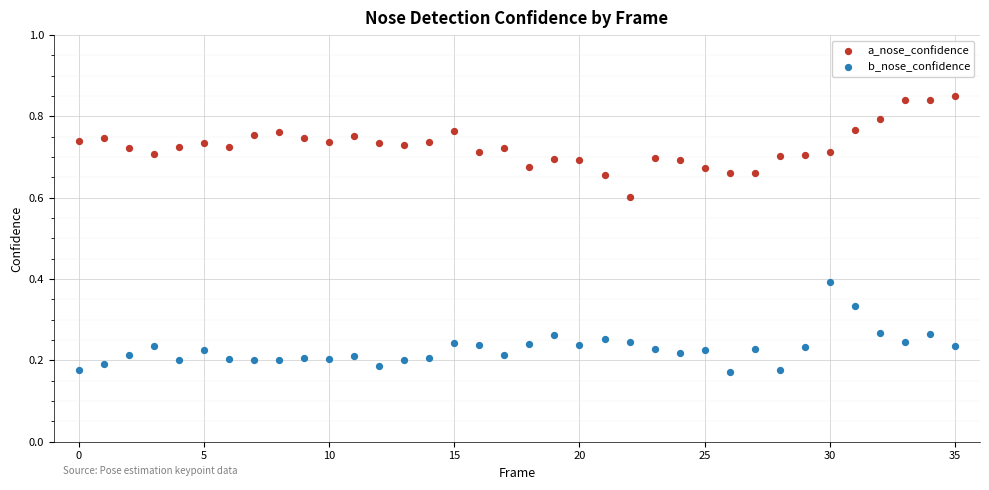

Which series reaches the maximum Y coordinate?

a_nose_confidence